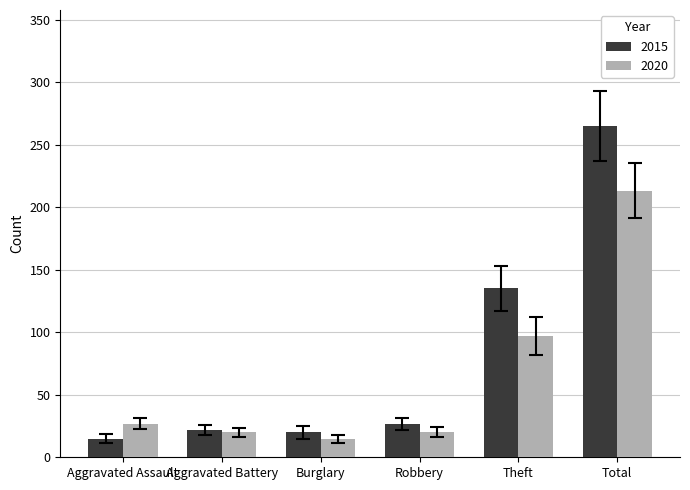

At Theft, list the series in order from largest to smallest.

2015, 2020